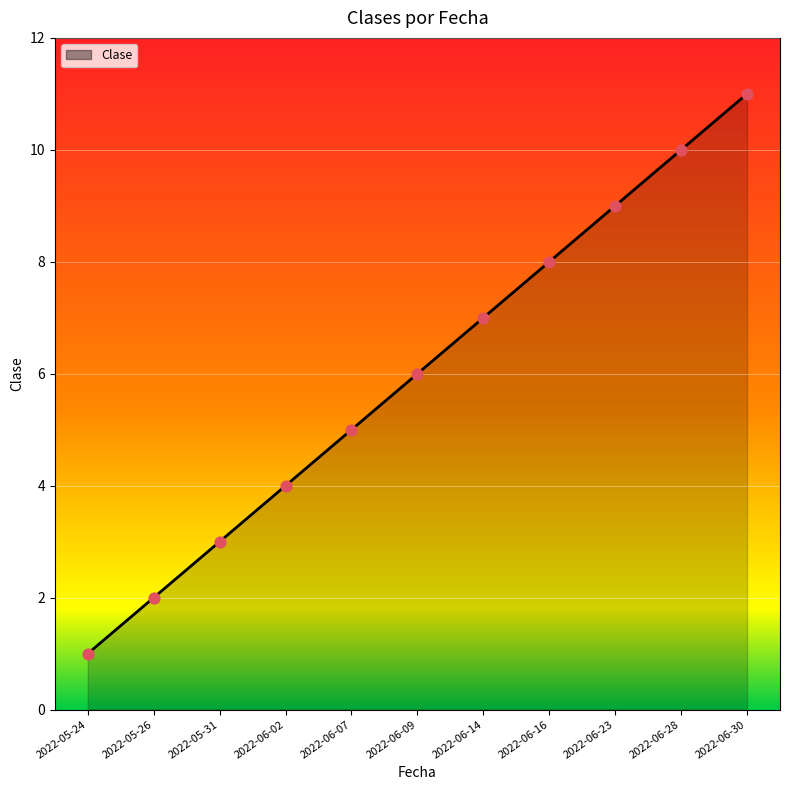

What is the change in value from 2022-05-26 to 2022-05-31?

+1